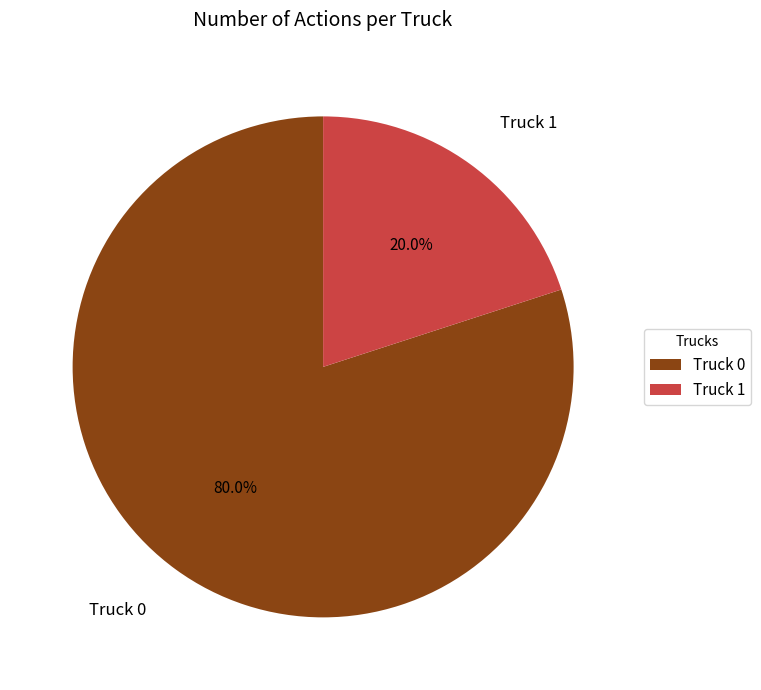

To the nearest percent, what is the combined percentage of Truck 0 and Truck 1?

100%